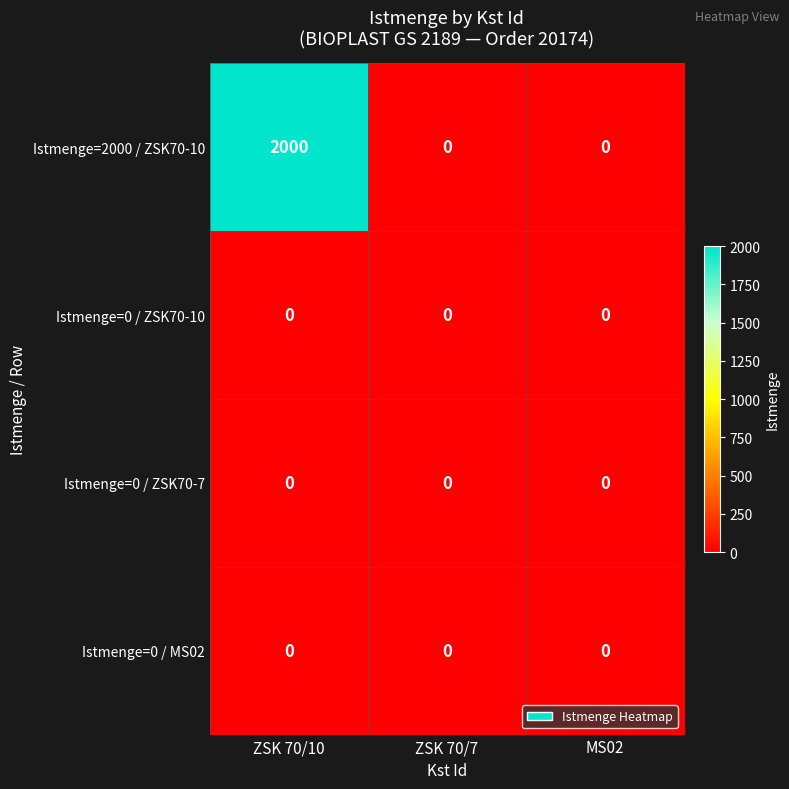

Which series has the largest range (max minus min)?

Istmenge=2000 / ZSK70-10